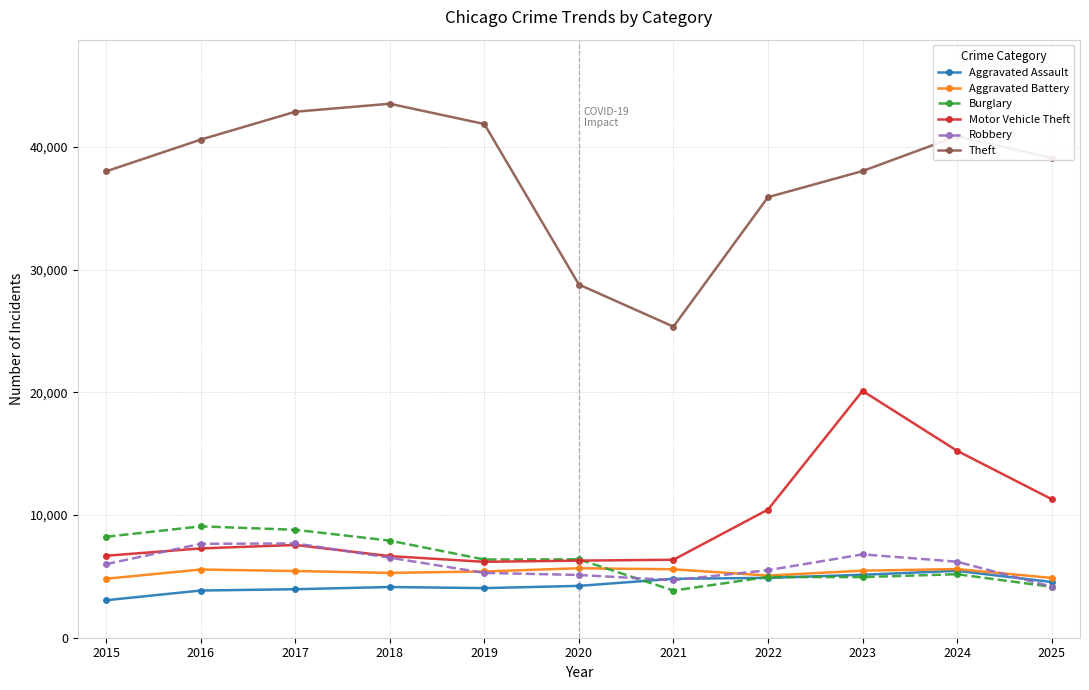

How many lines are shown in the chart?

6